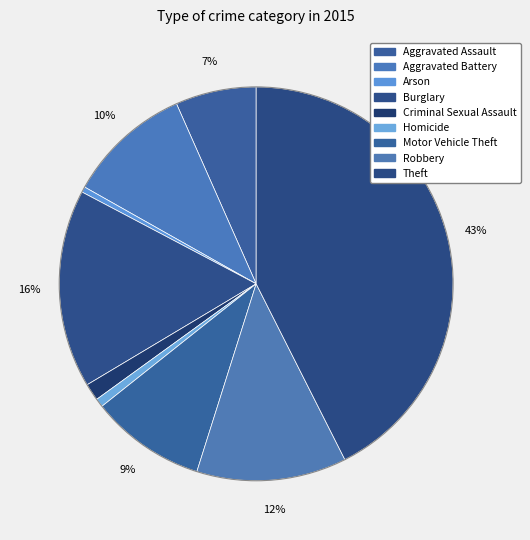

How many slices are in this pie chart?

9